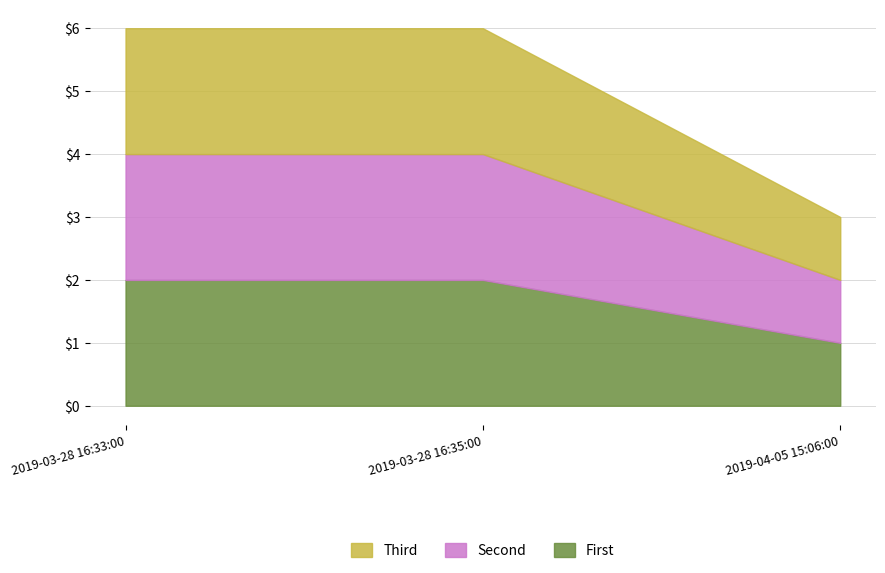

Is the value of Second at 2019-04-05 15:06:00 greater than the value of First at 2019-03-28 16:35:00?

No